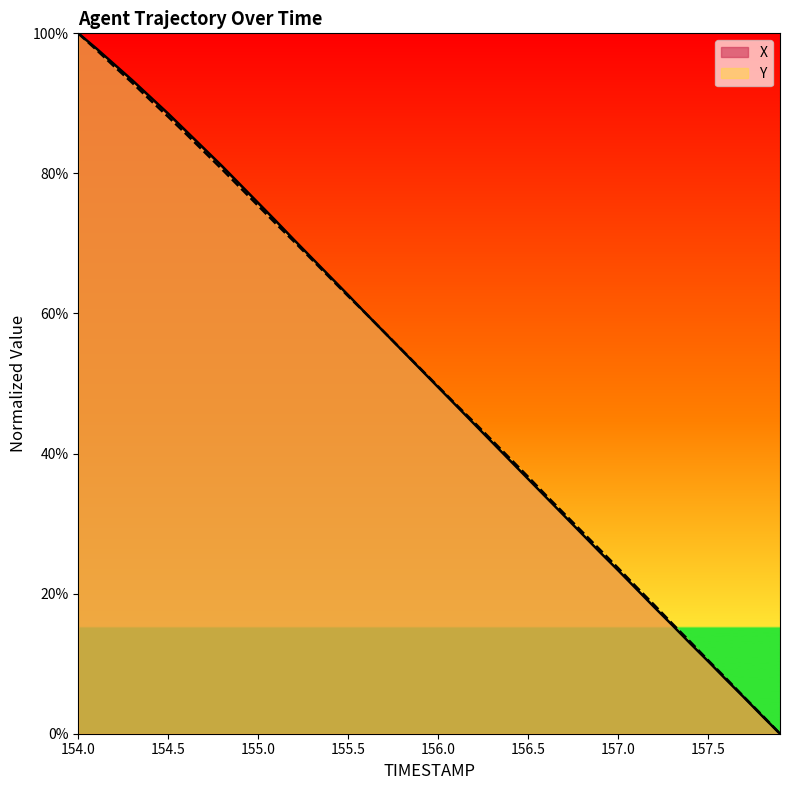

At which label is X closest to 50?

156.0